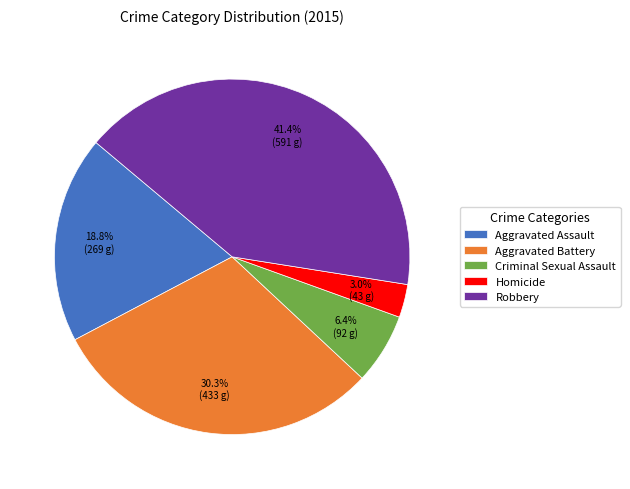

To the nearest percent, what is the difference between the largest and smallest slice percentages?

38%